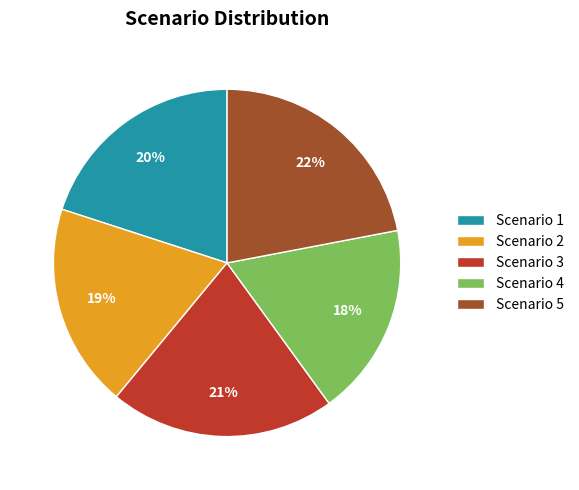

To the nearest percent, what is the difference between the largest and smallest slice percentages?

4%